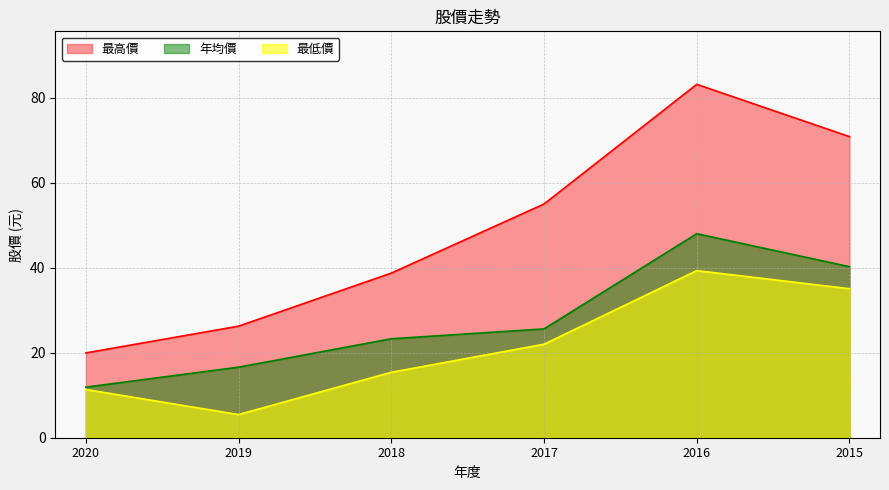

At which category does 最高價 reach its first local peak?

2016